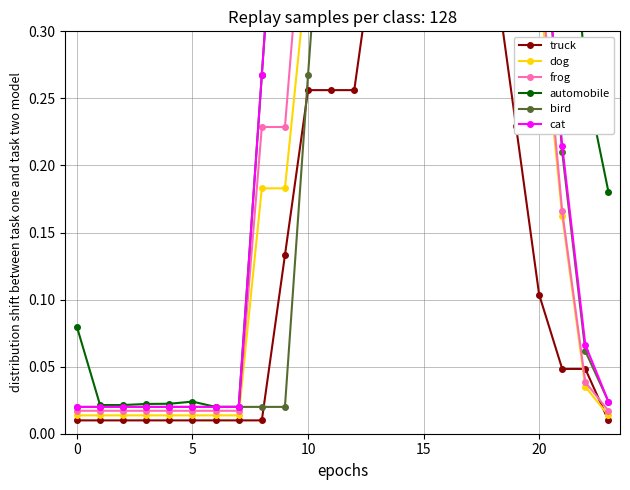

True or false: automobile and truck cross at least once.

False